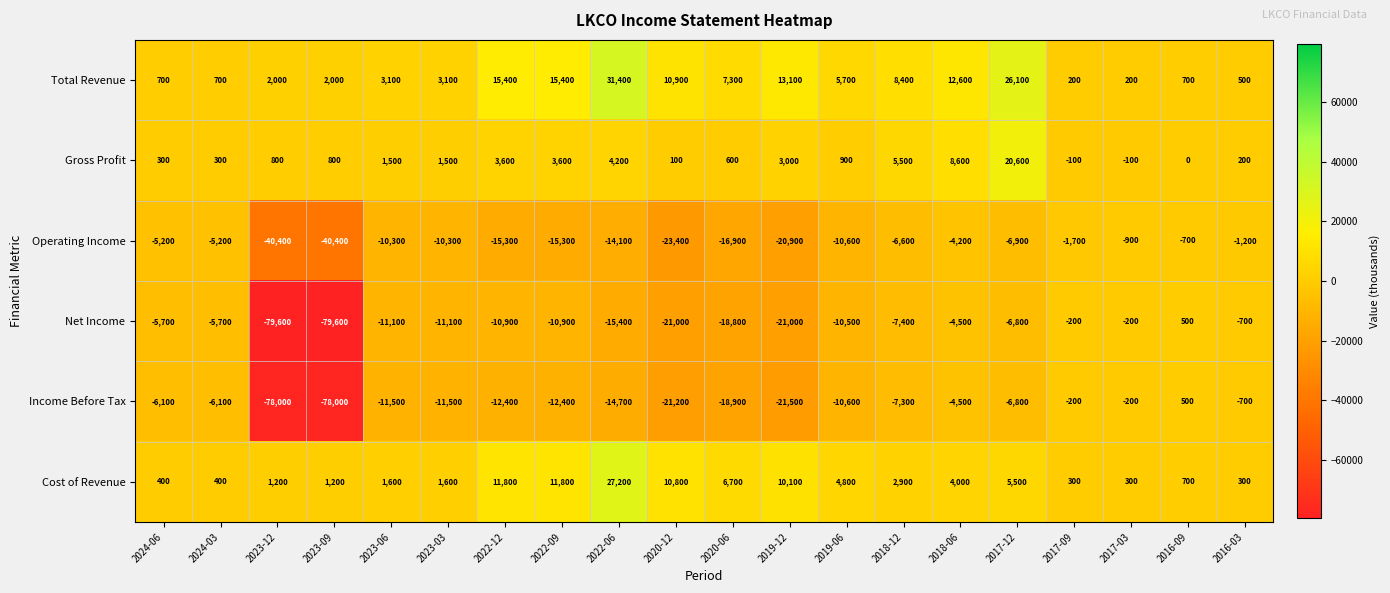

What is the difference between the second highest and second lowest values in the Gross Profit series?

8700